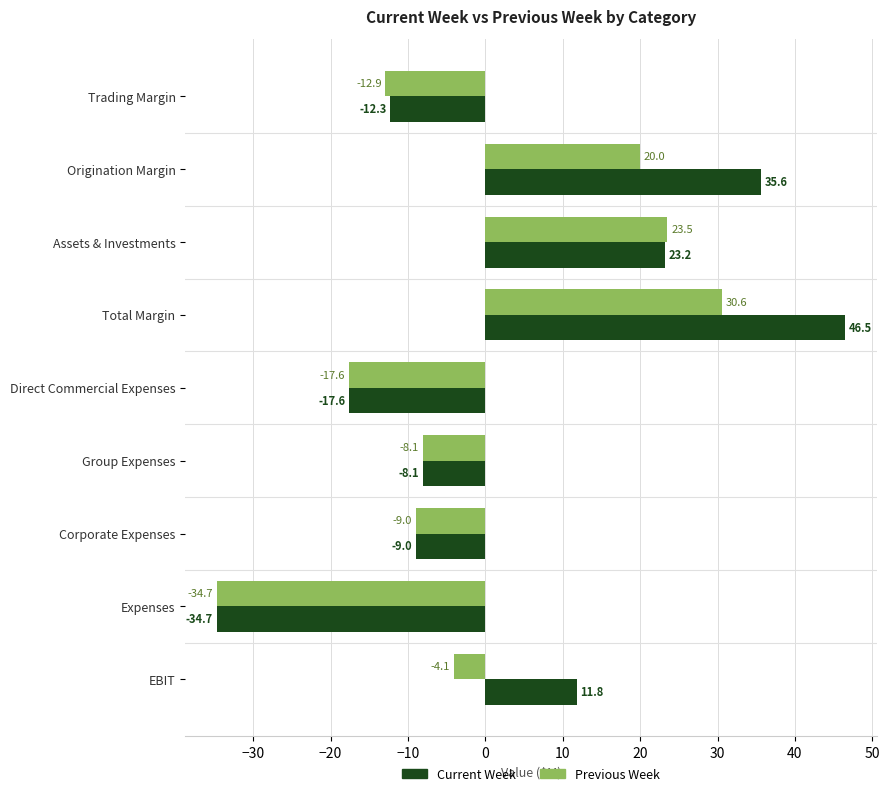

What are all the series names shown in the legend?

Current Week, Previous Week